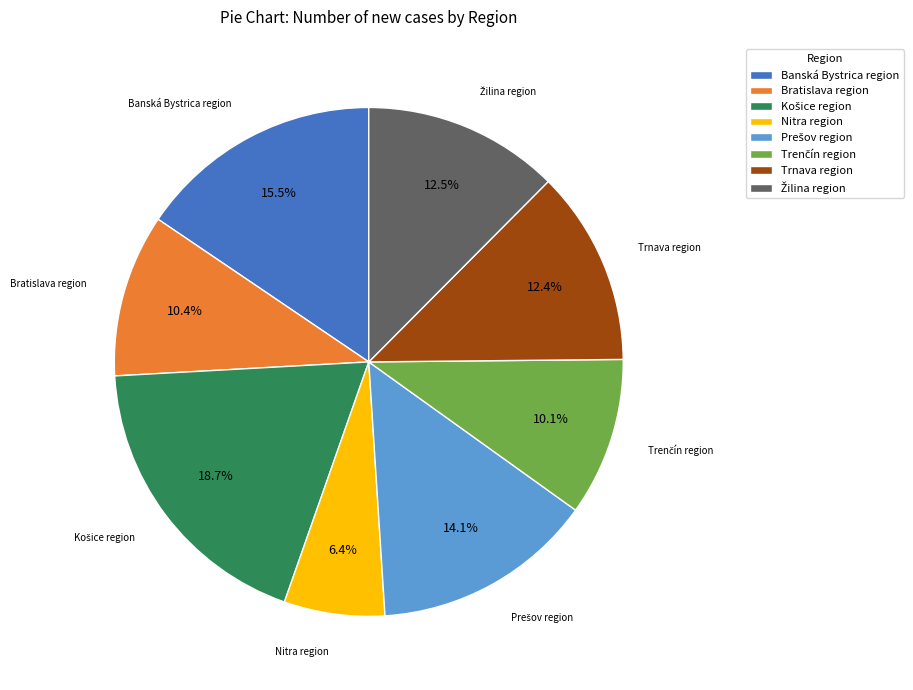

Which category has the smallest portion of the pie?

Nitra region